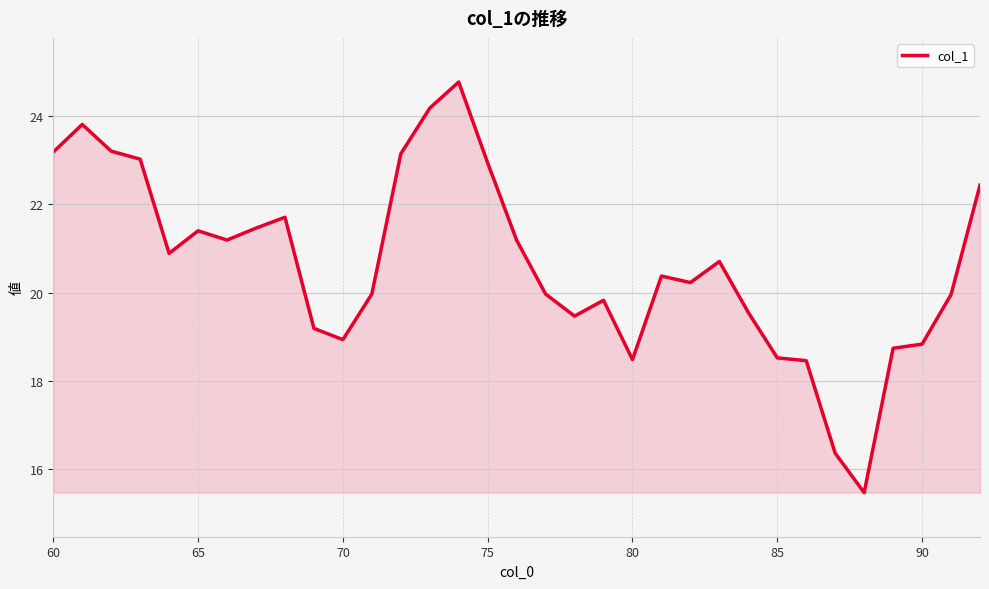

What is the greatest value displayed?

24.8